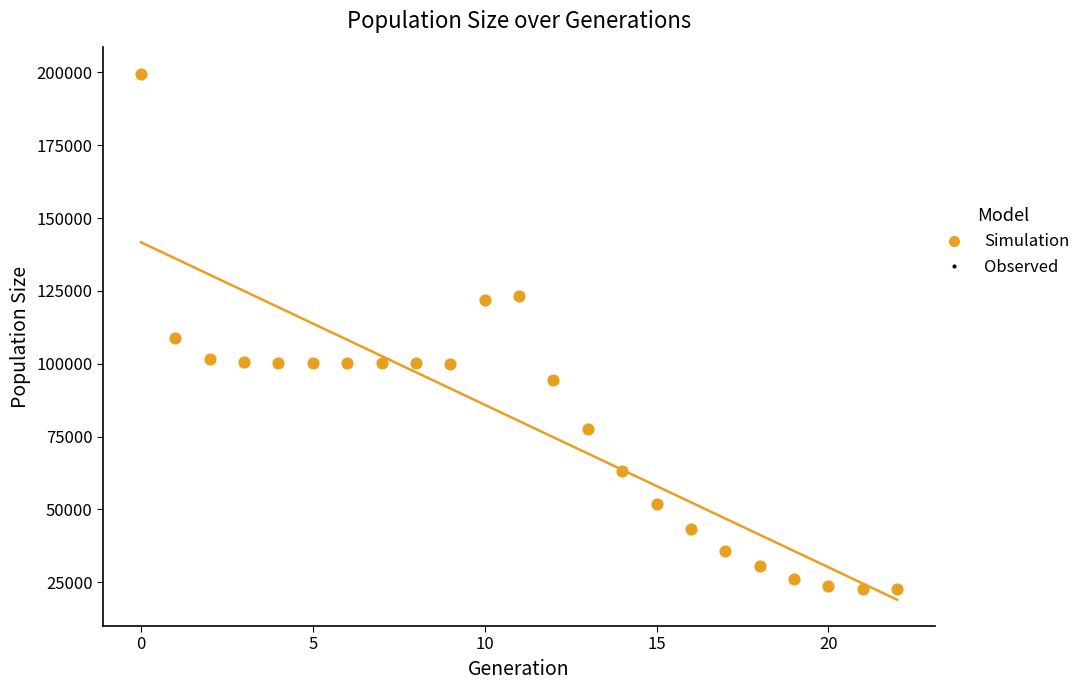

What Y value in the scatter plot is closest to 111021?

108661